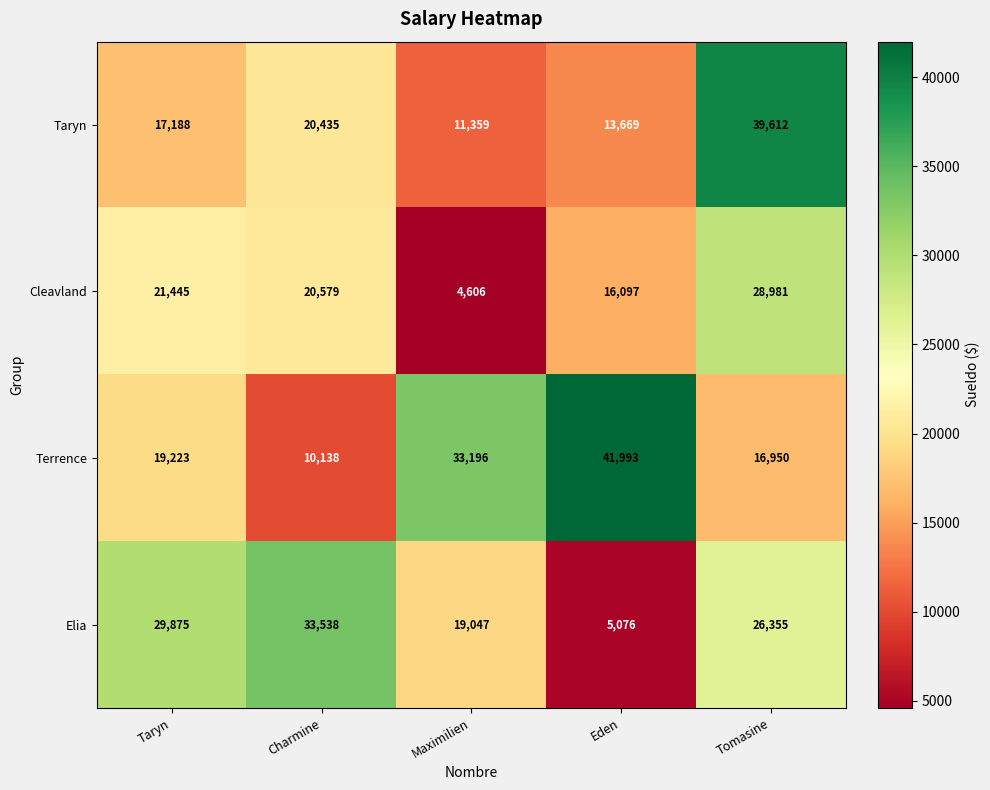

At which label is Taryn closest to 25485?

Charmine